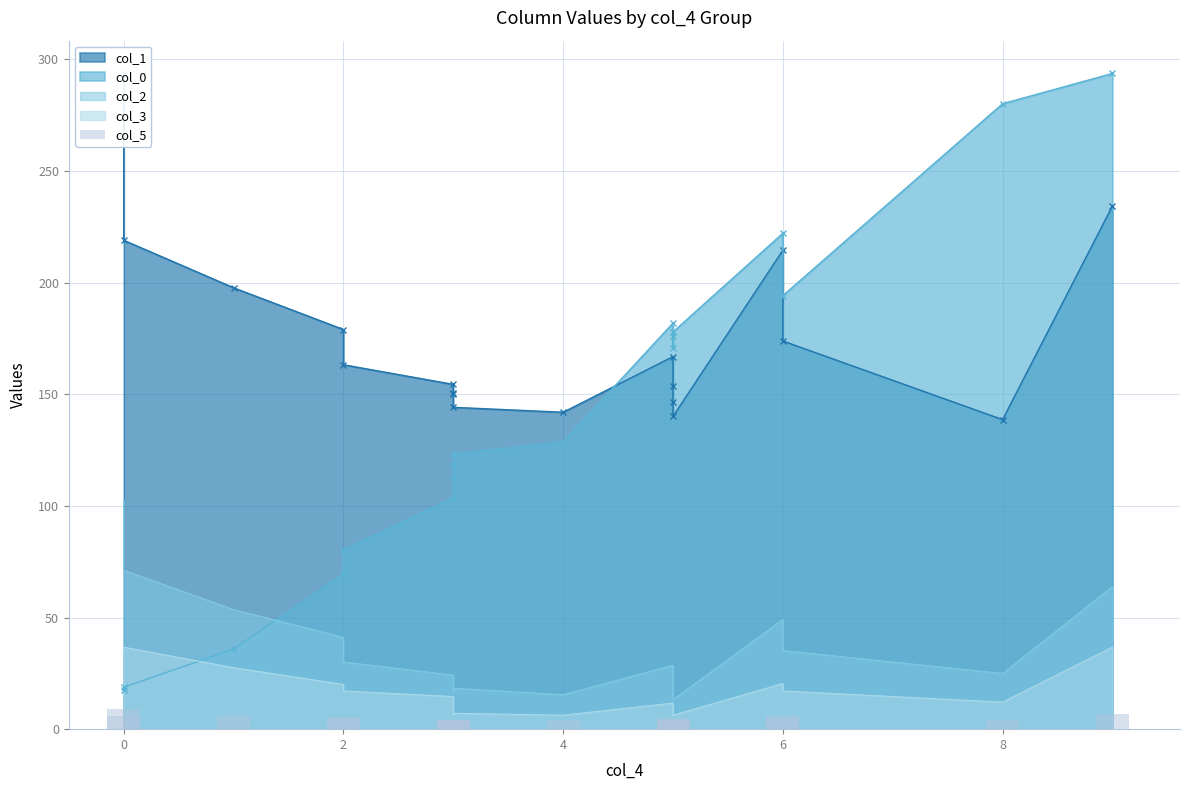

What is the smallest value displayed?

4